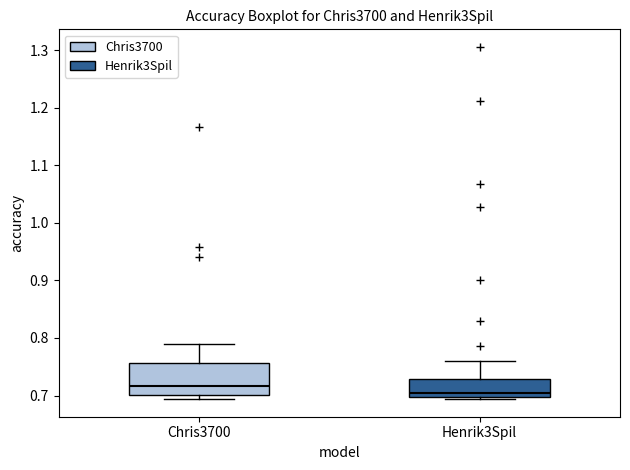

Comparing the boxes themselves (not the whiskers), which one is the tallest?

Chris3700